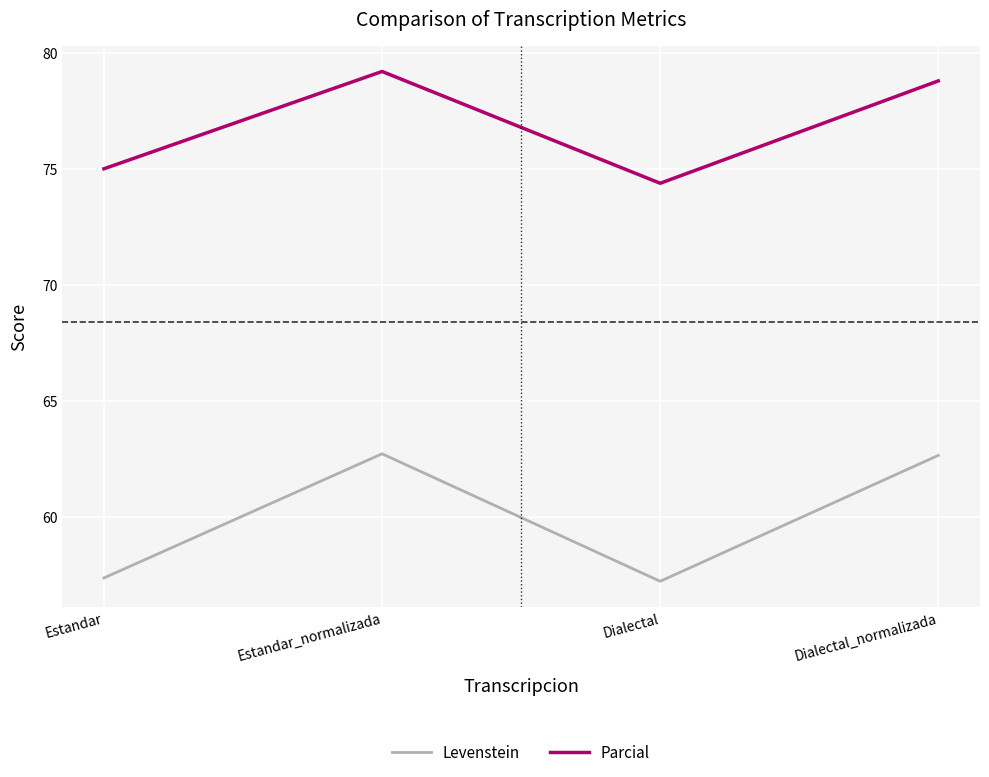

How many distinct data groups are displayed?

2